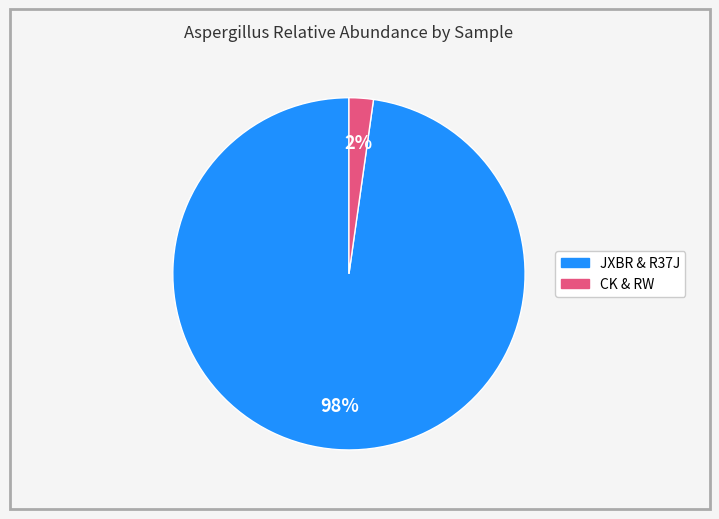

Is there a majority slice in this chart?

Yes